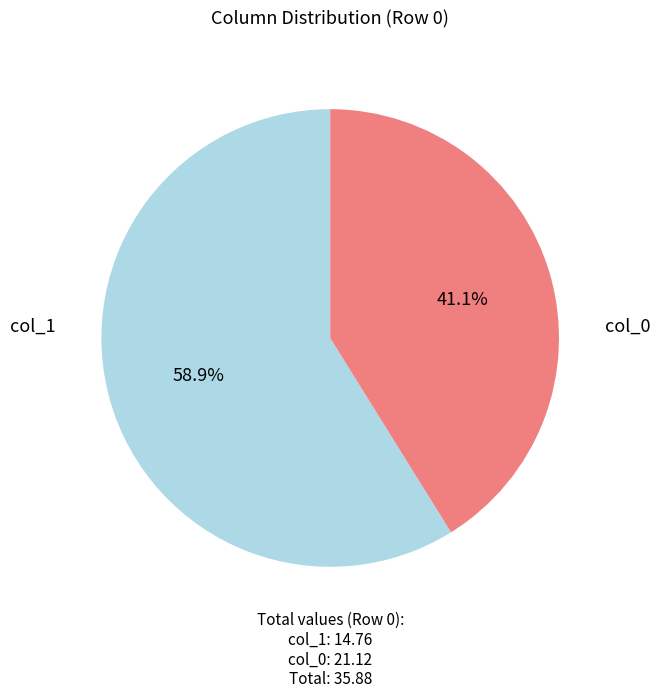

Is there a majority slice in this chart?

Yes